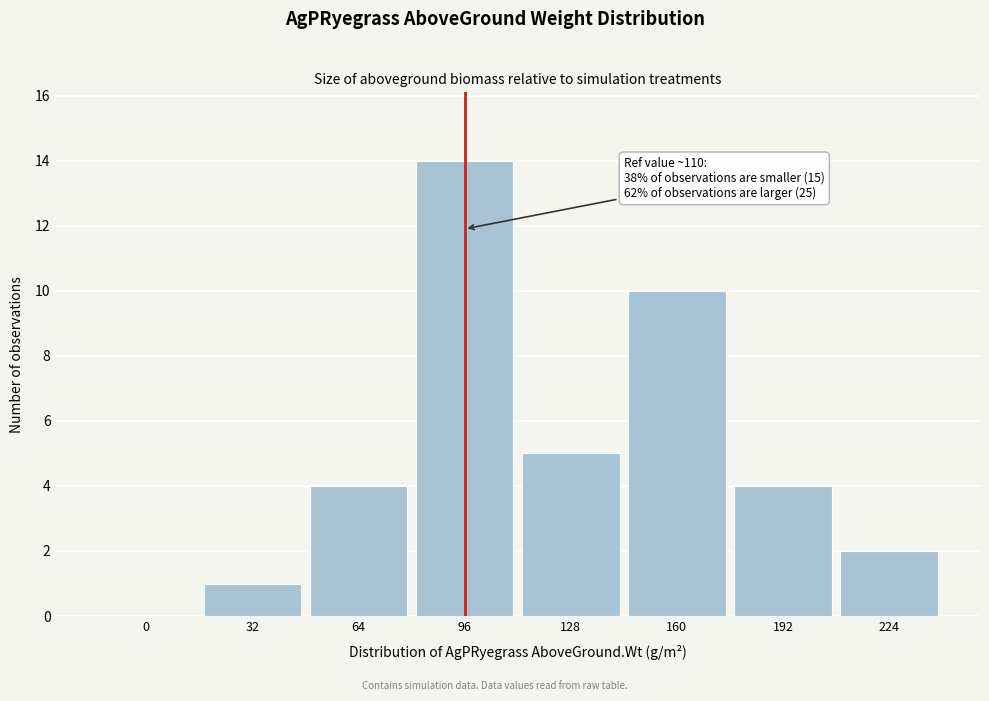

Reading left to right, what are all the values shown in this chart?

0=0	32=1	64=4	96=14	128=5	160=10	192=4	224=2